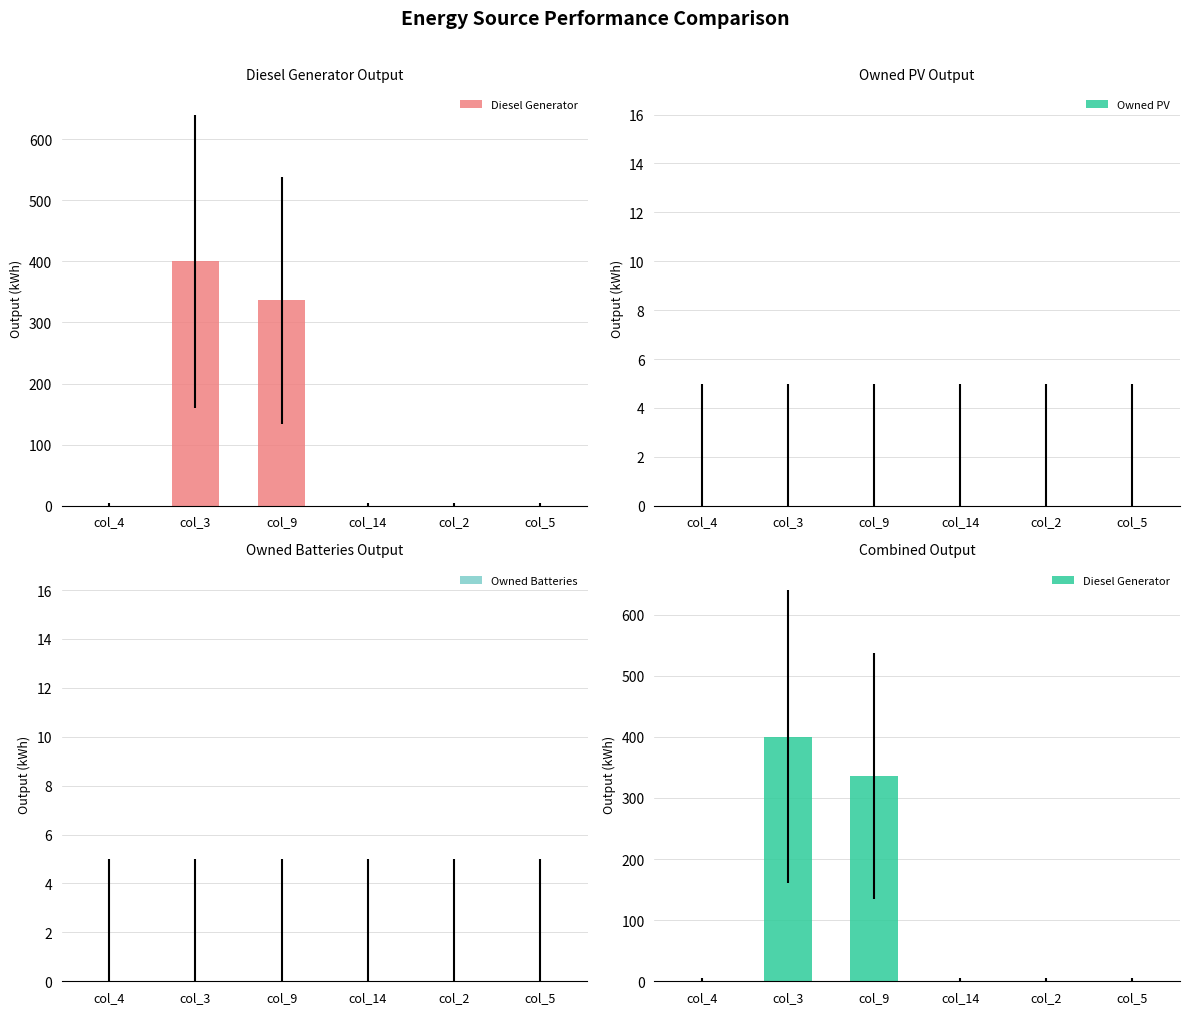

Read the Diesel Generator value at col_9, to the nearest 50.

350